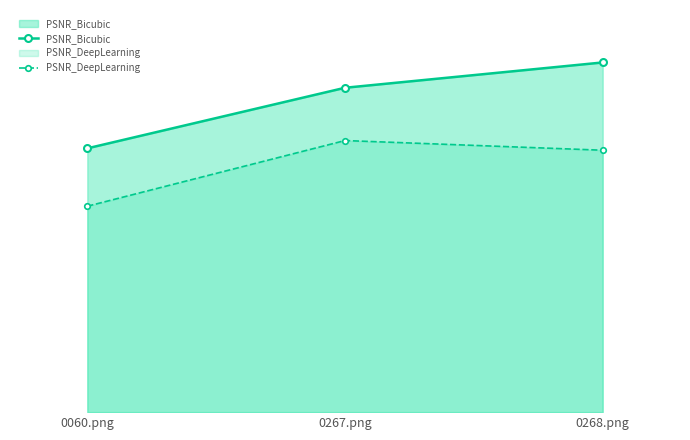

What is the total value across all series at 0267.png?

61.9